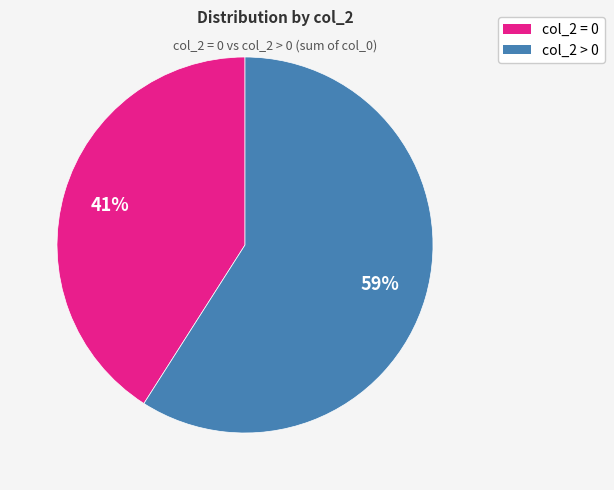

Rank the categories by value from lowest to highest.

col_2 = 0, col_2 > 0